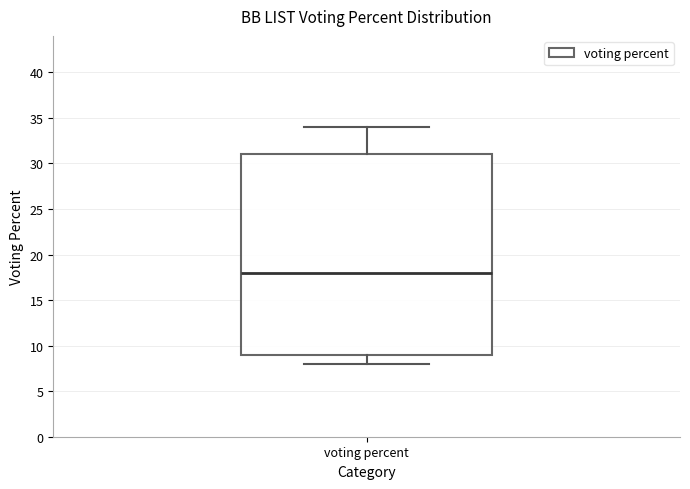

Where does the lower whisker of the box for voting percent end on the y-axis? The values are not printed on the chart, so give them approximately, as read against the axis.

8